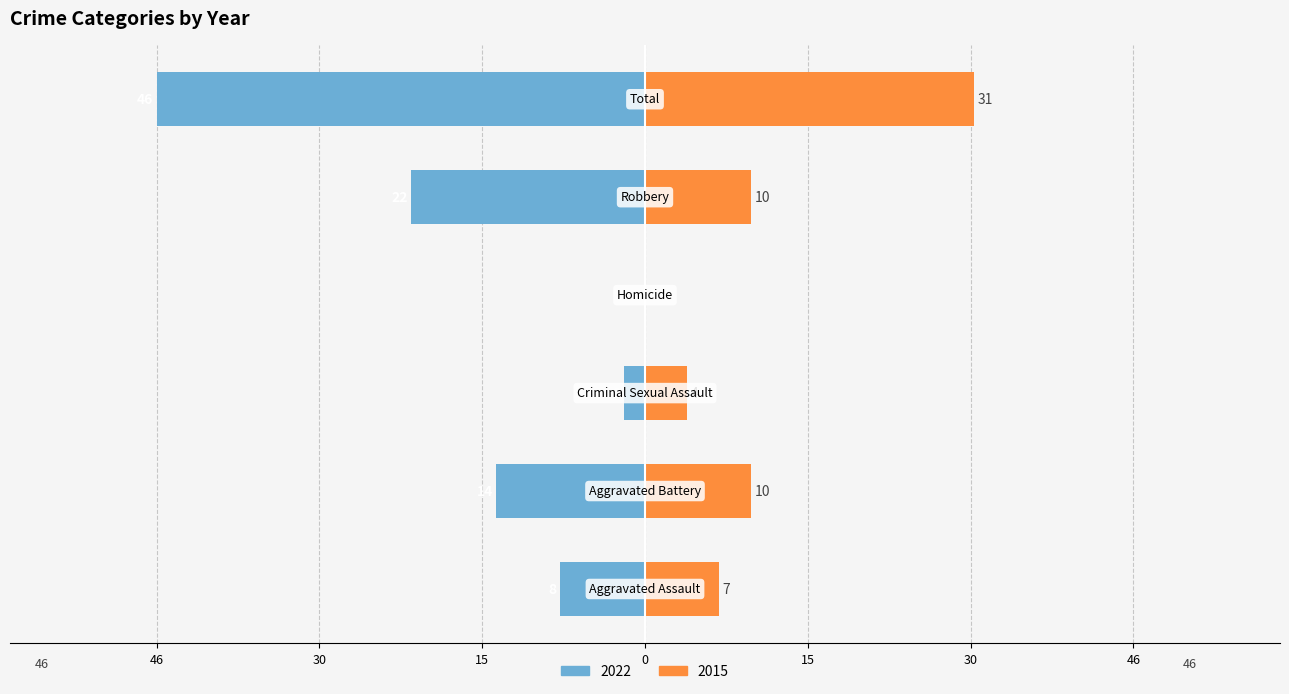

At which category does the chart reach its peak across all series?

Total